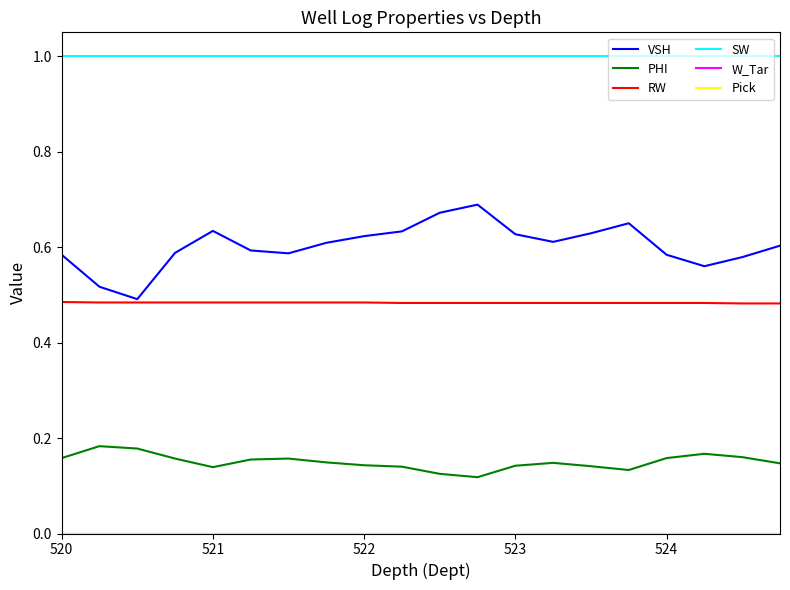

Is this an area chart (filled region under the line)?

No